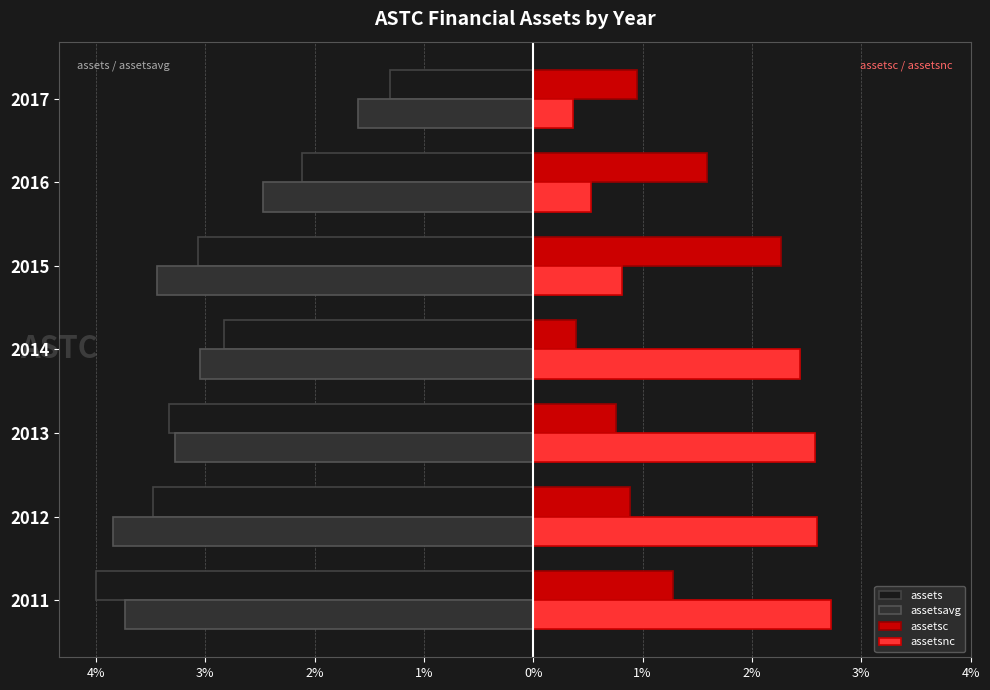

What are all the series names shown in the legend?

assets, assetsavg, assetsc, assetsnc